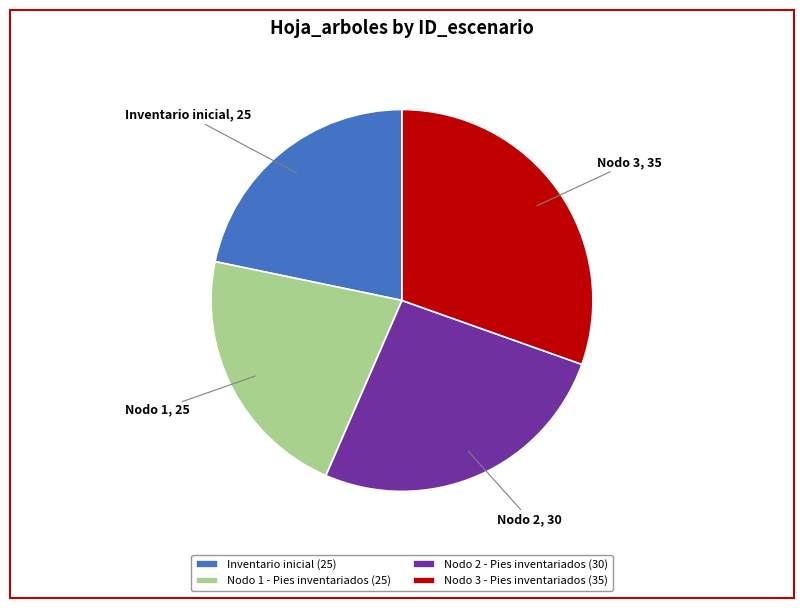

Is it true that Nodo 2 - Pies inventariados (30) is 26% of the pie?

True